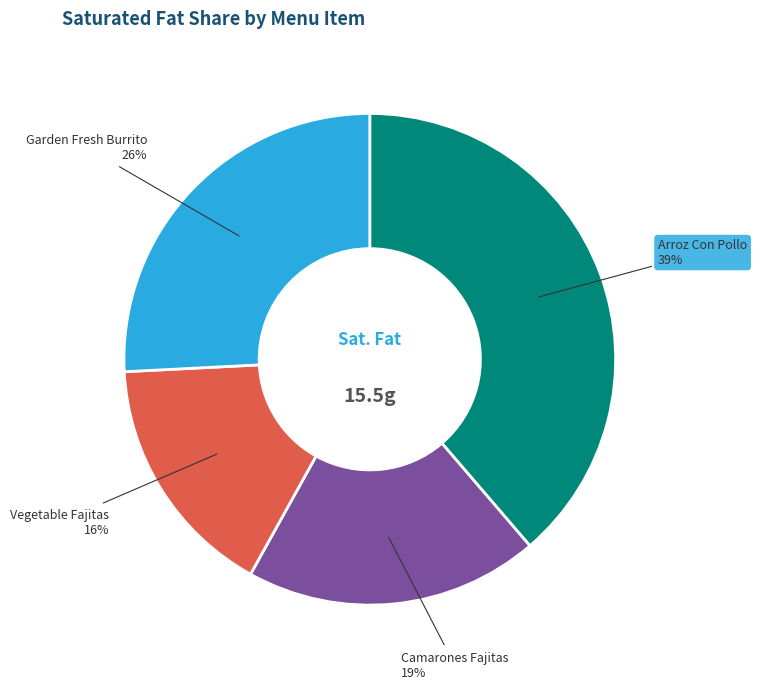

Do Camarones Fajitas and Vegetable Fajitas together represent more than half of the pie?

No